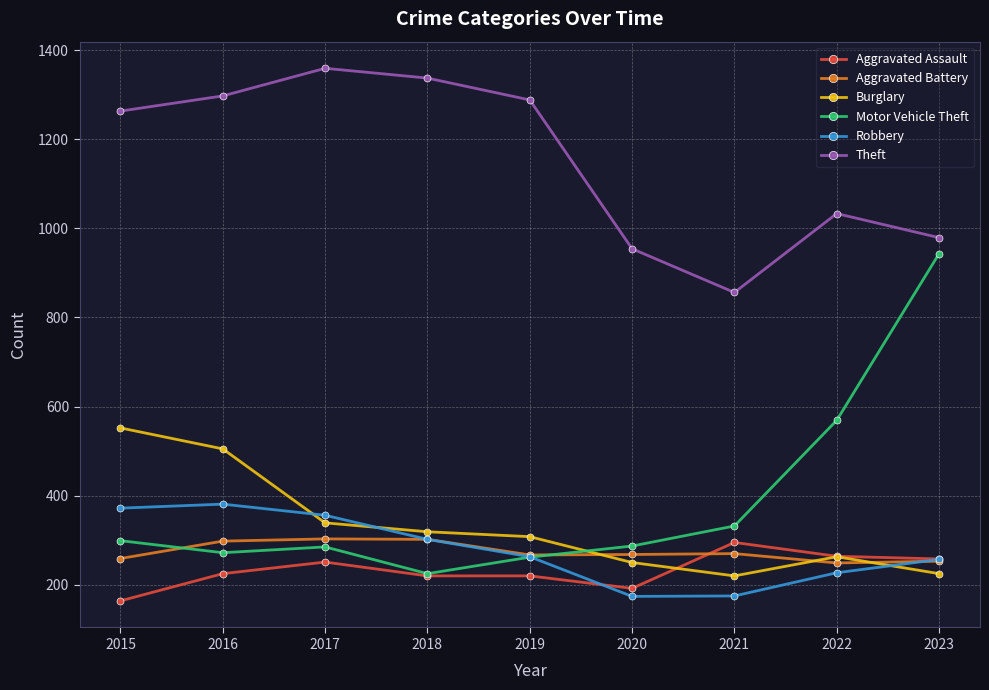

Which series has the largest range (max minus min)?

Motor Vehicle Theft